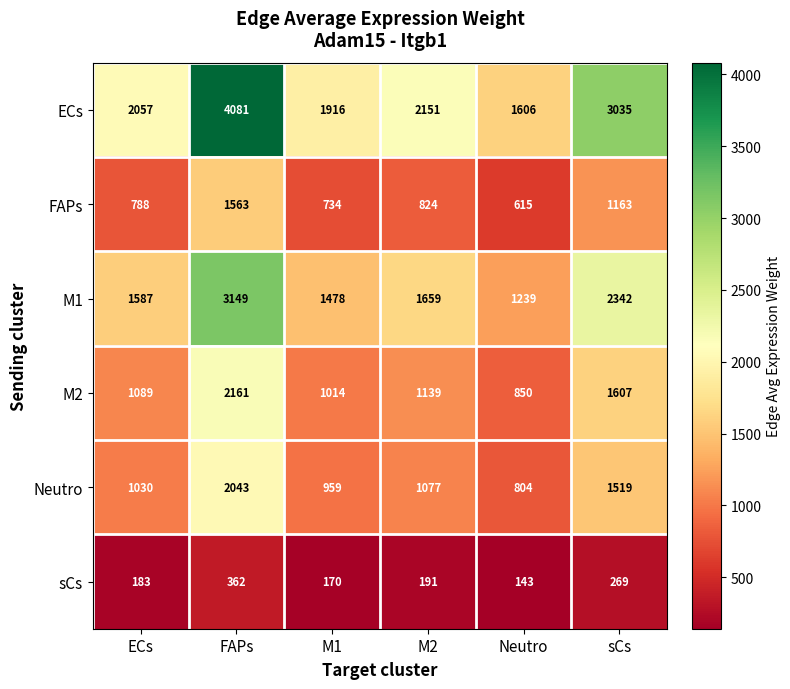

What is the average value of the sCs series?

220